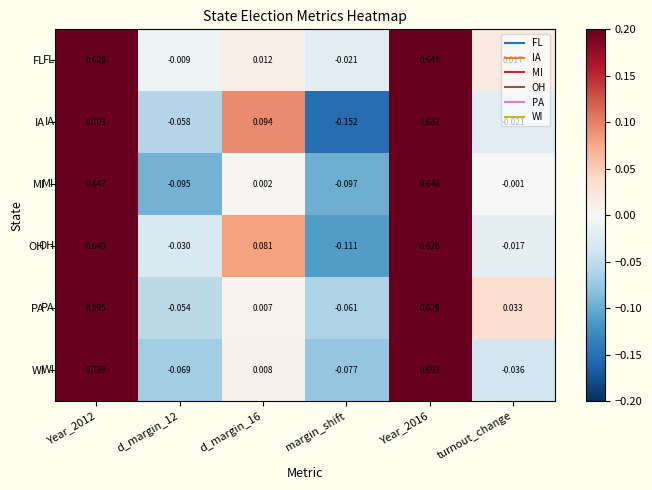

Rank the series at d_margin_16 from lowest to highest value.

MI, PA, WI, FL, OH, IA